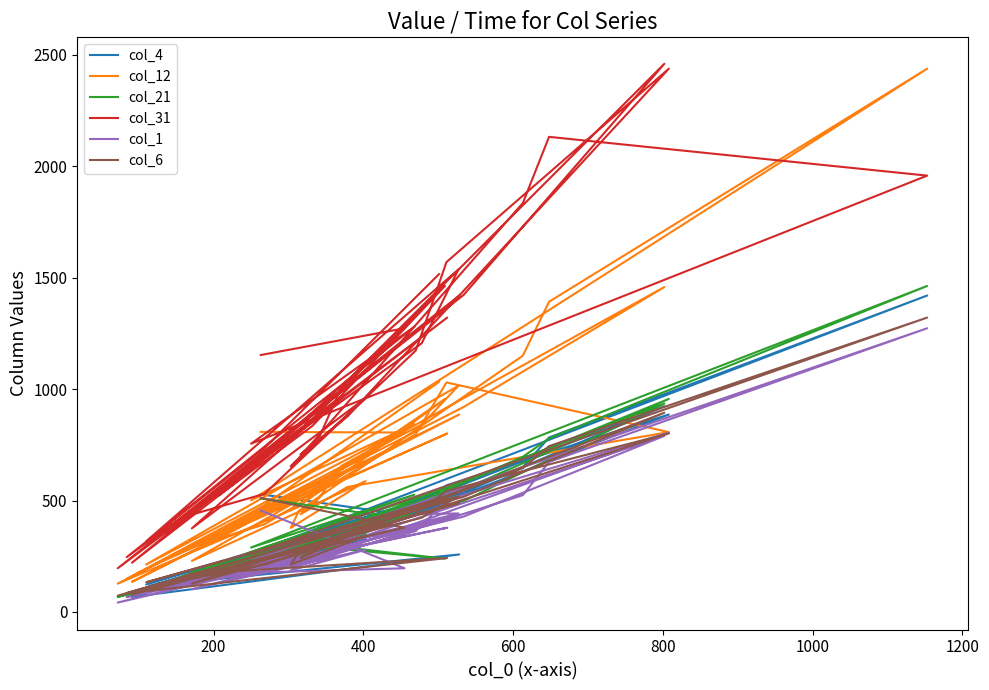

How many lines are shown in the chart?

6